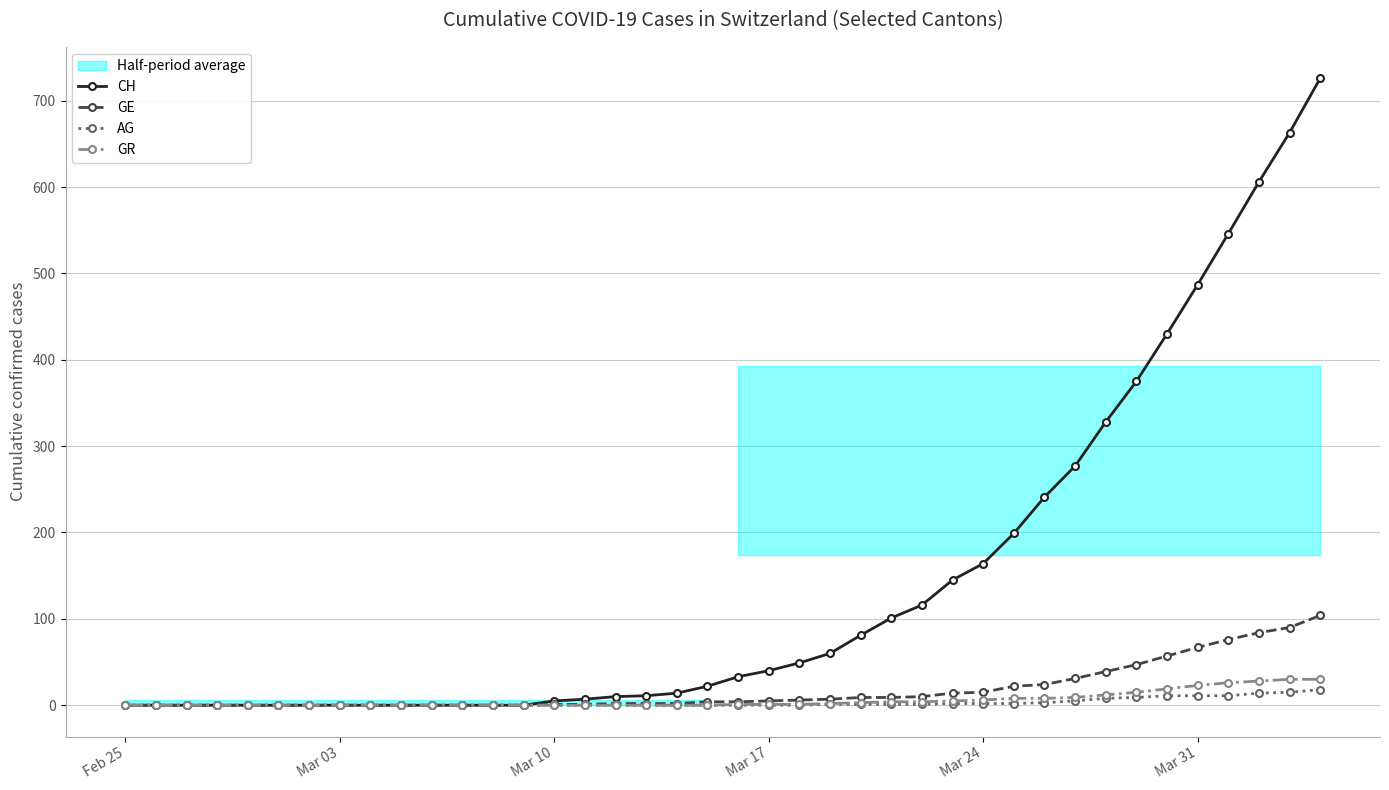

What are all the series names shown in the legend?

CH, GE, AG, GR